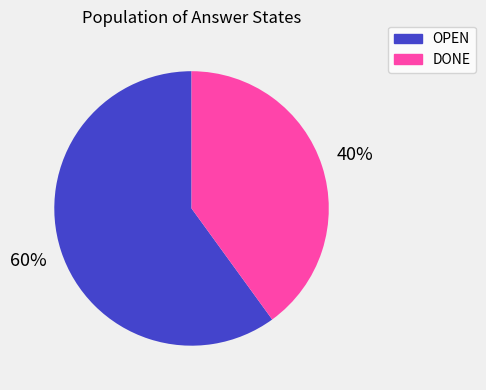

True or false: DONE accounts for 33% of the total.

False